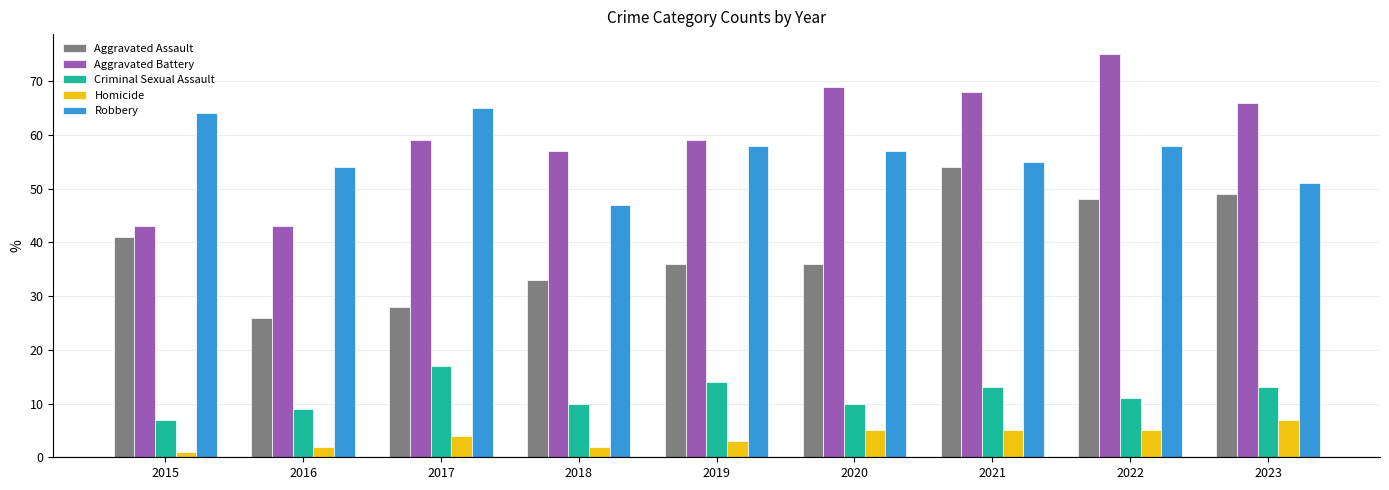

True or false: Aggravated Assault has a value of 88 at 2021.

False